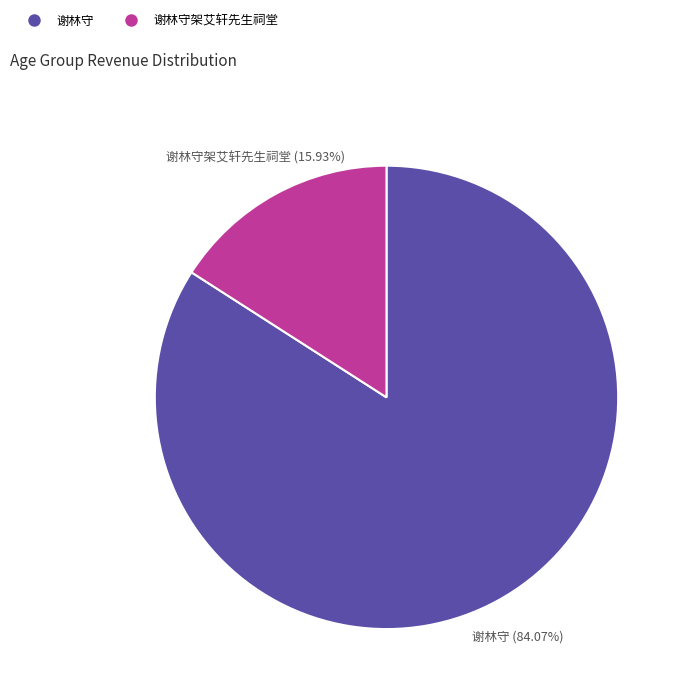

Is there a majority slice in this chart?

Yes